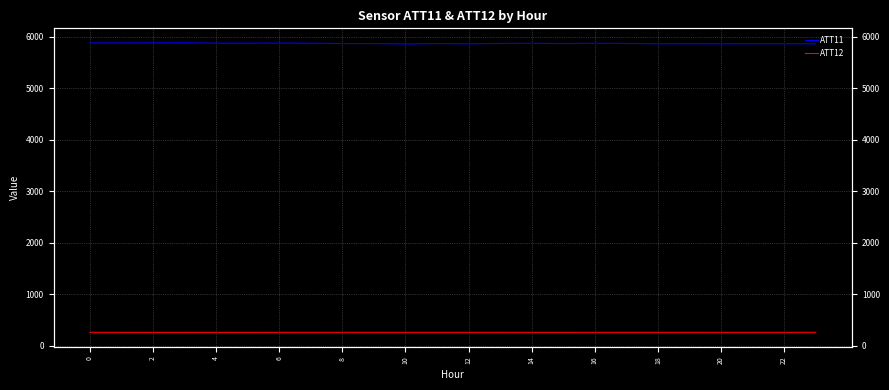

Rank the series by their maximum value, from lowest to highest.

ATT12, ATT11